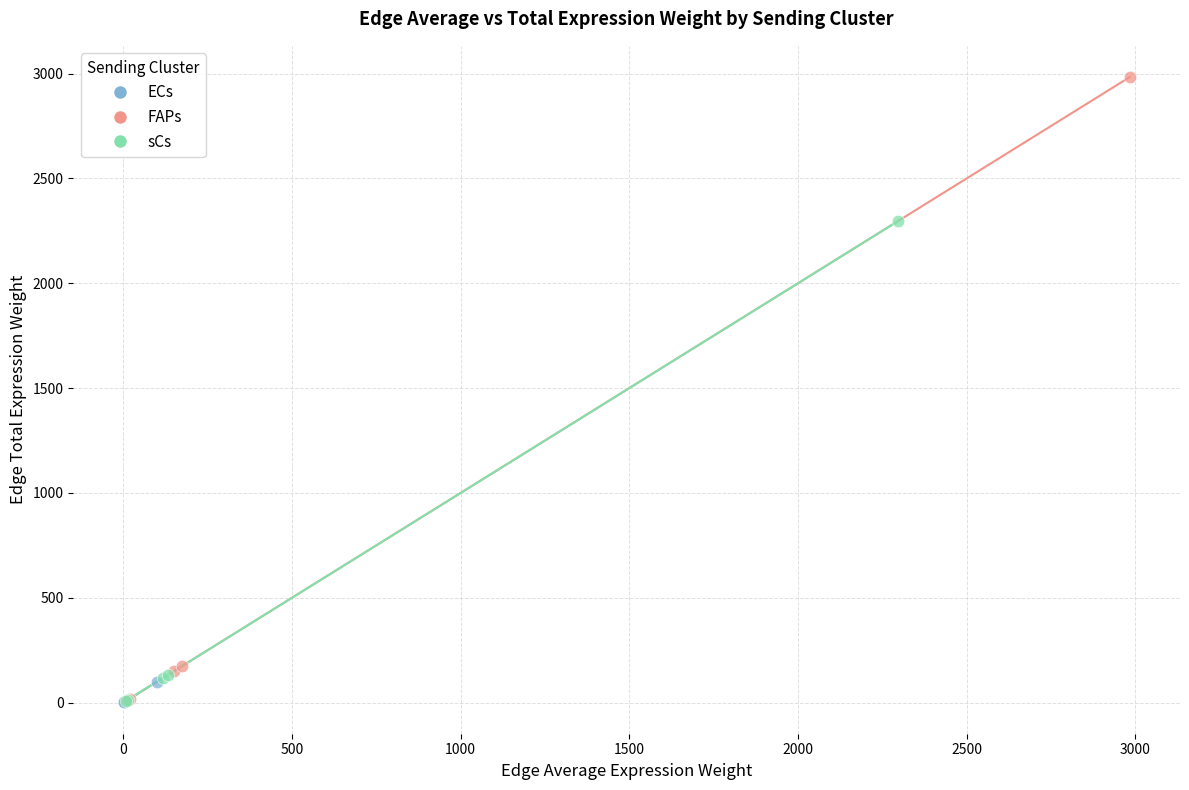

Which series has the widest spread of Y values?

FAPs